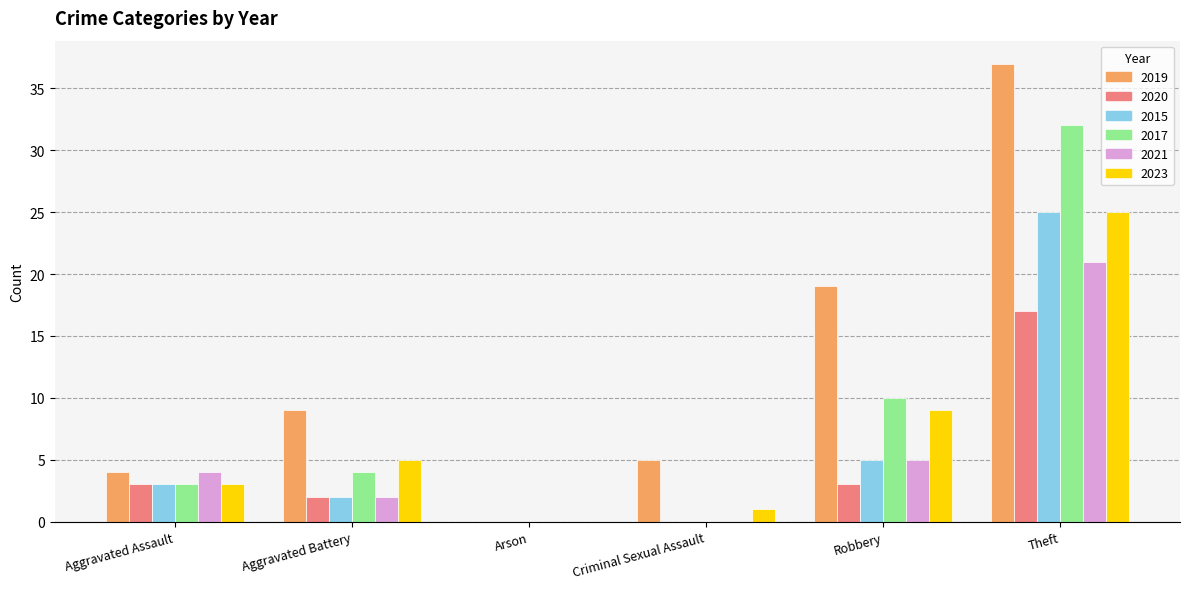

What is the average value of the 2020 series?

4